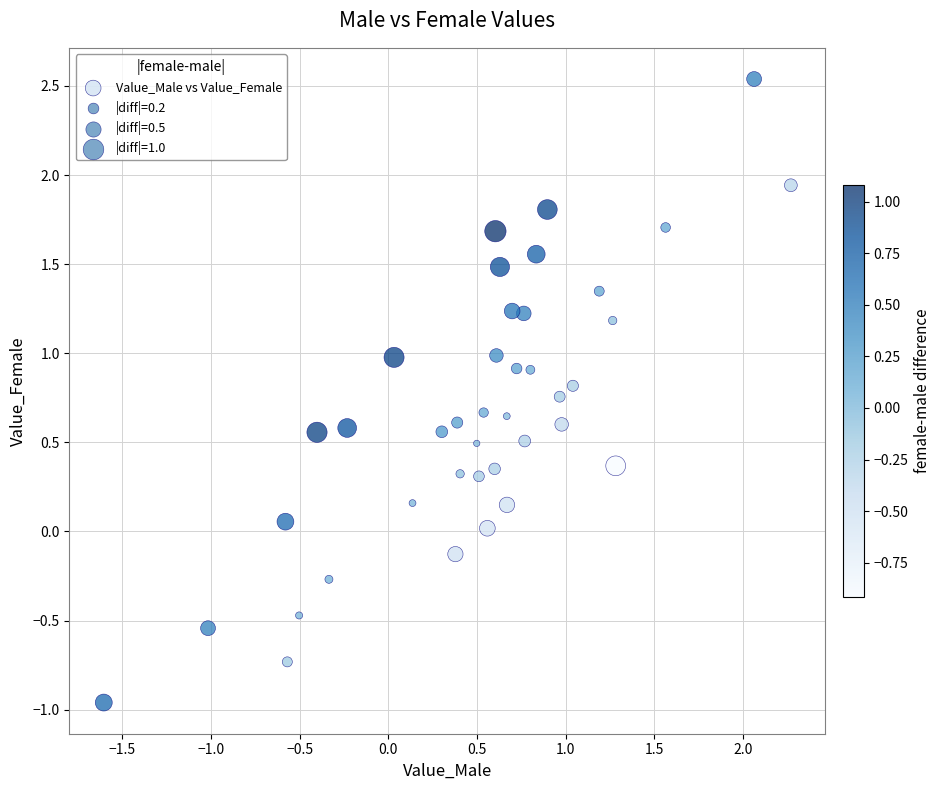

What is the range of X values (max minus min)?

3.9